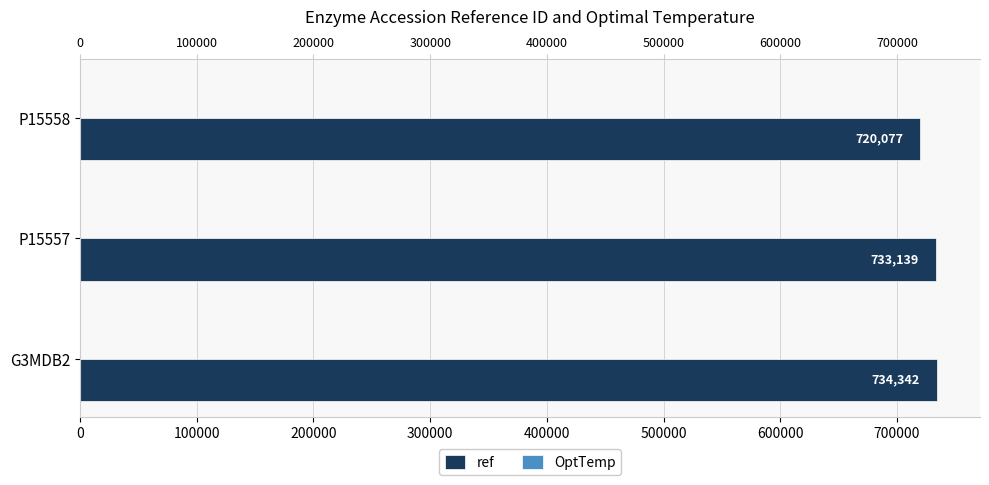

What is the value of the ref bar at the 3rd from the left?

720077.0